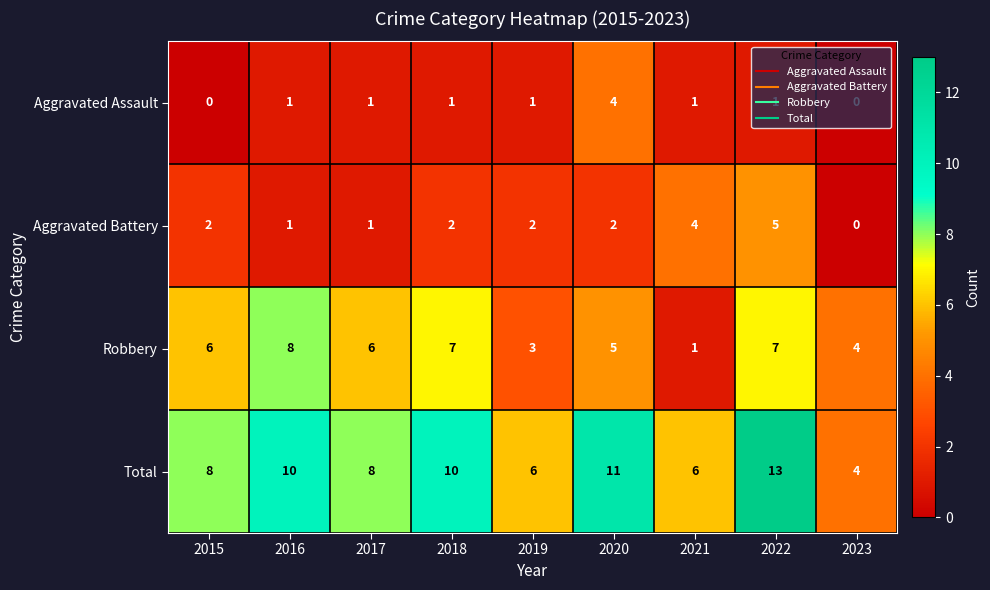

Count the Robbery values in the range 4 to 7.

6